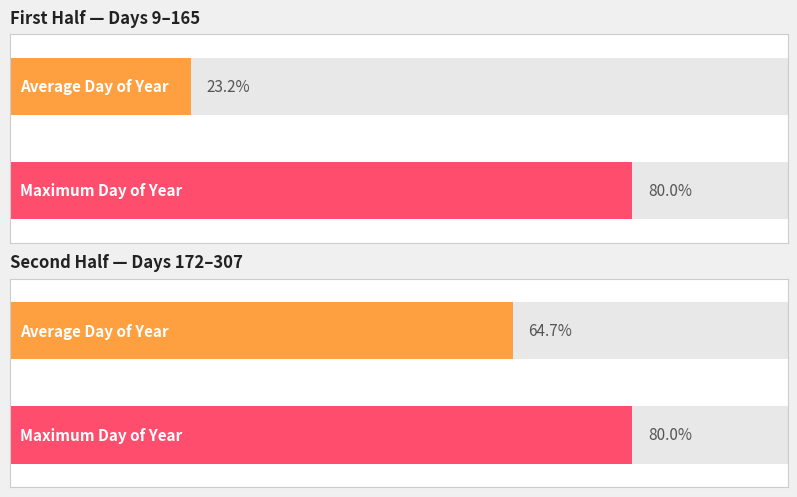

Where is the data nearest to the value 158?

18